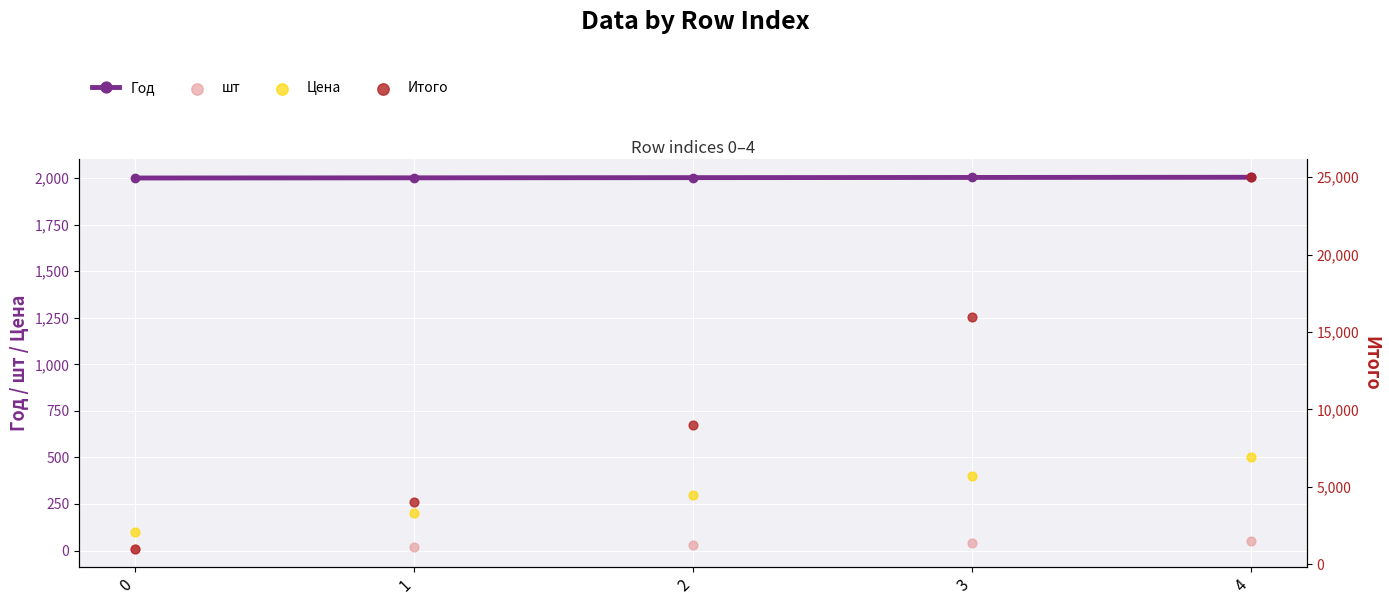

Which series has the largest total across all categories?

Итого